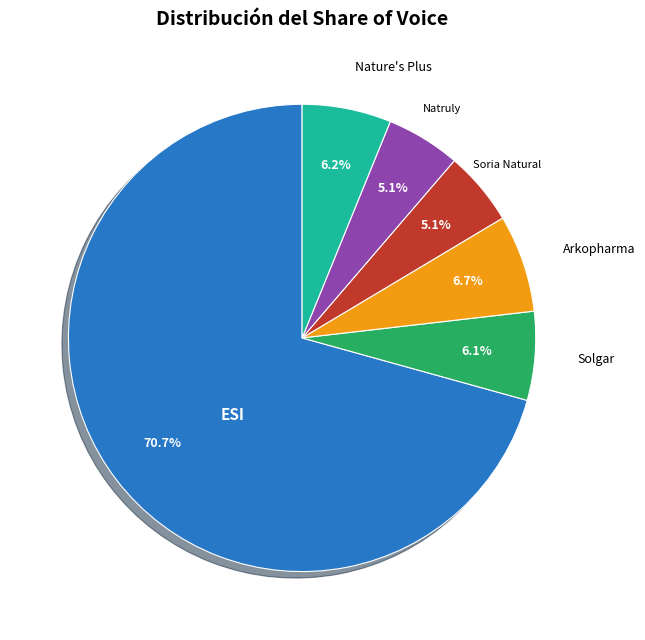

Is there a majority slice in this chart?

Yes